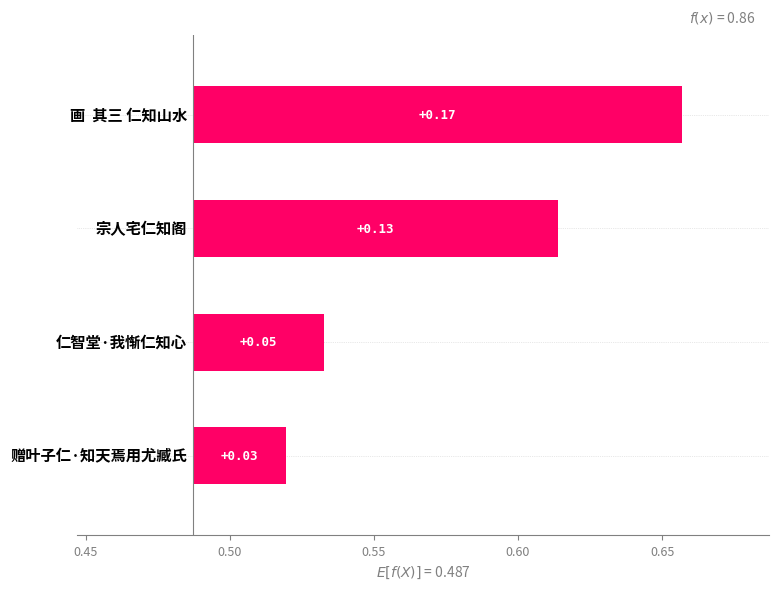

How many bars are there in total?

4